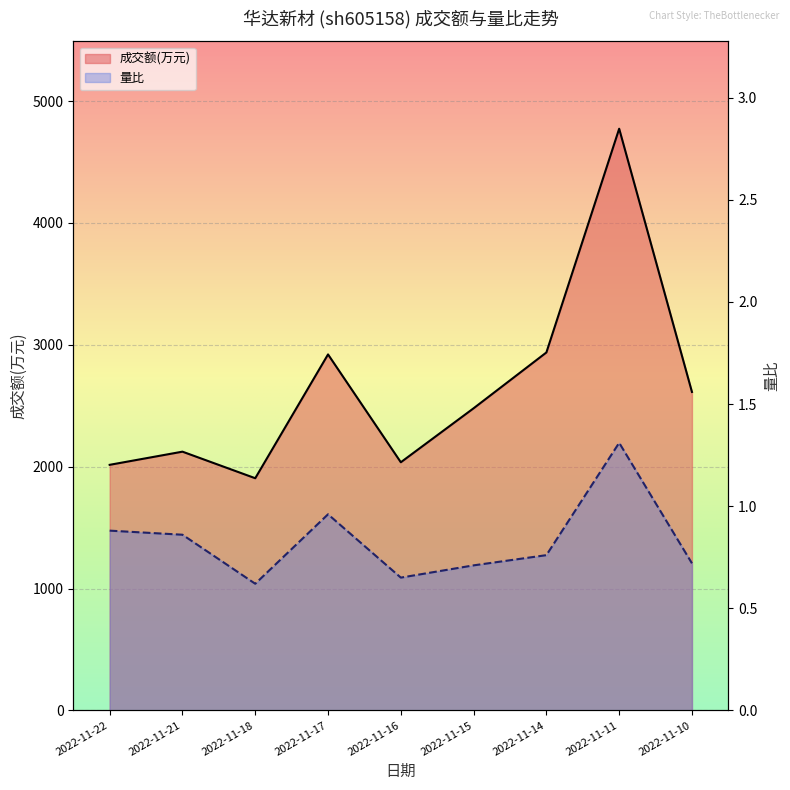

Which category has the lowest value in the 量比 series?

2022-11-18